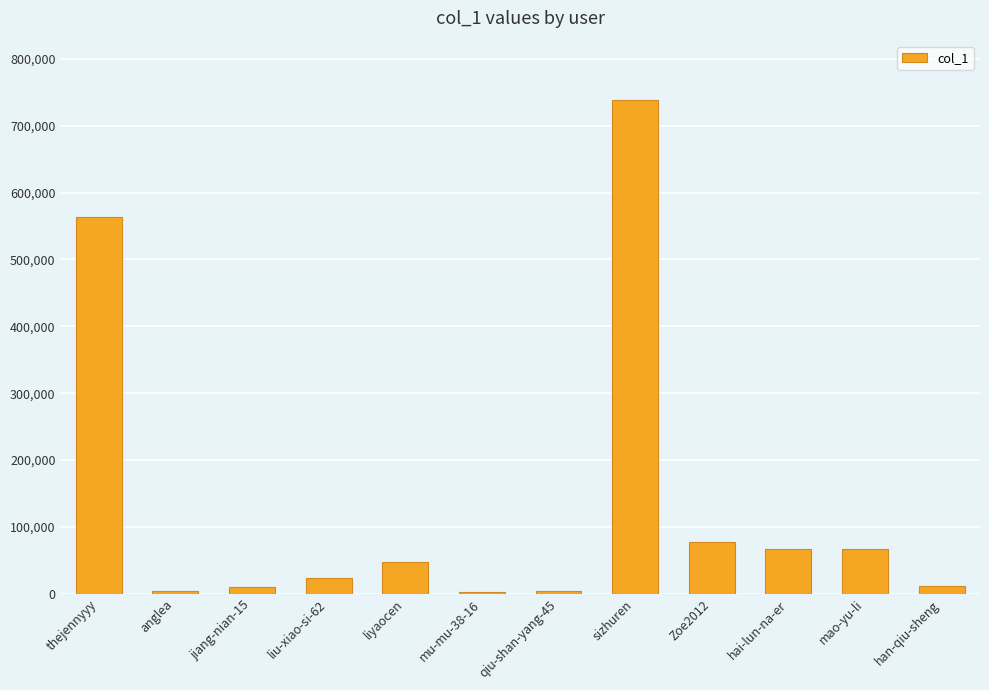

Does the chart contain stacked bars?

No